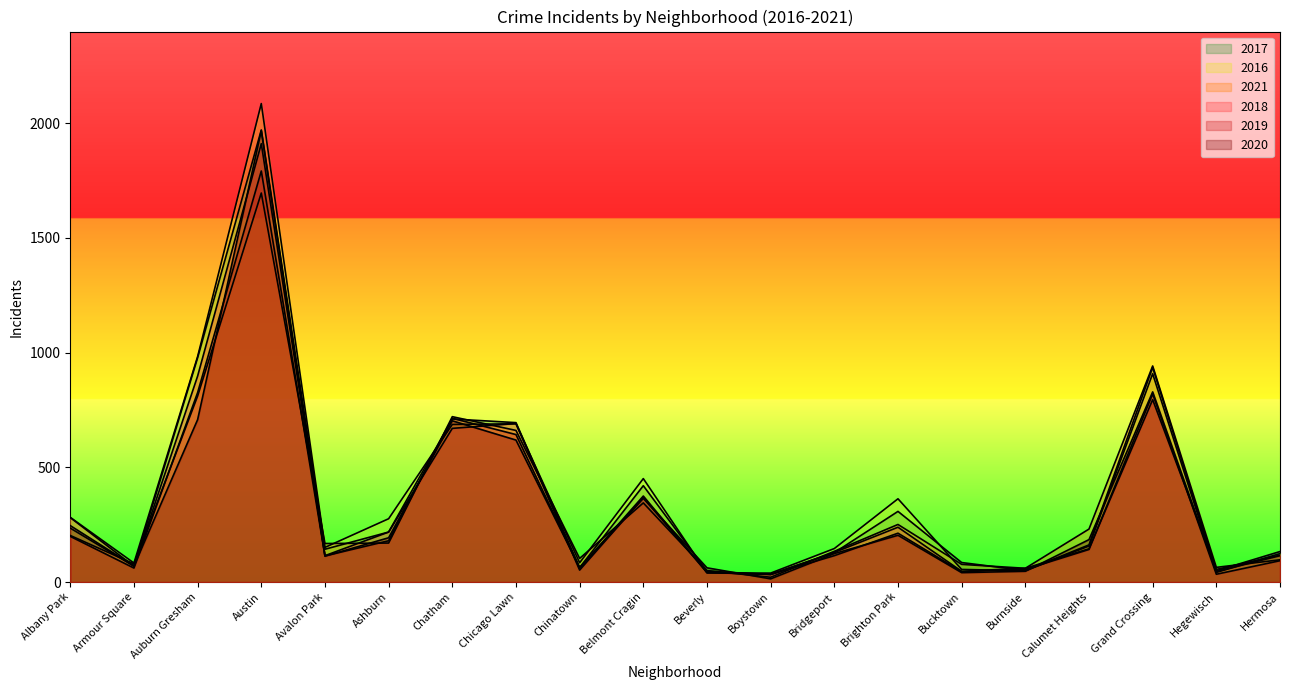

What is the total value across all series at Hermosa?

679